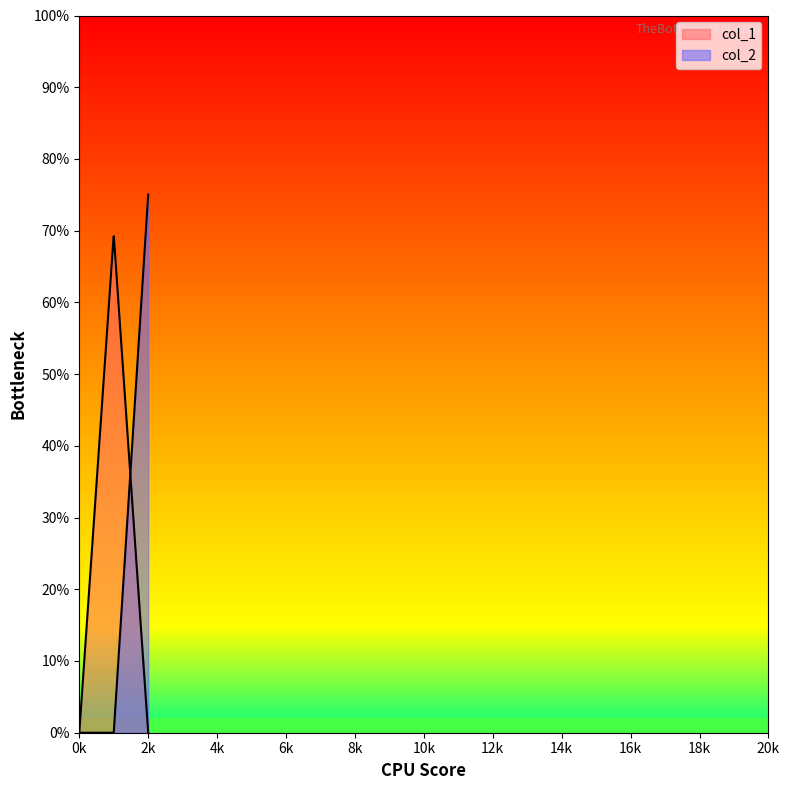

Which has a higher value, 0 or 1?

1